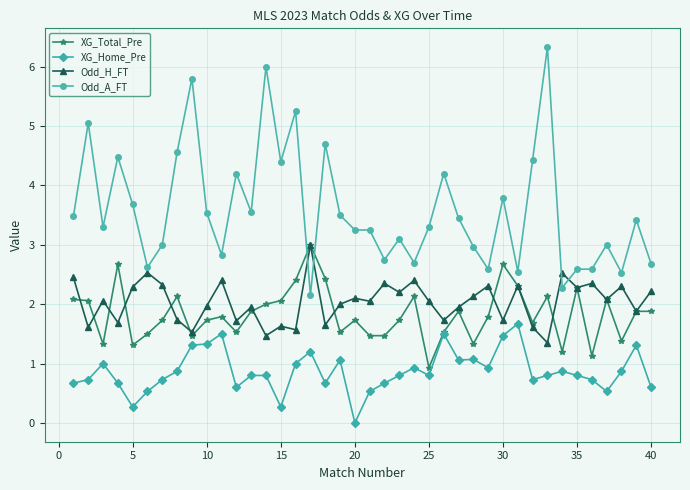

What is the value of the Odd_H_FT point at the 14th from the left?

1.5